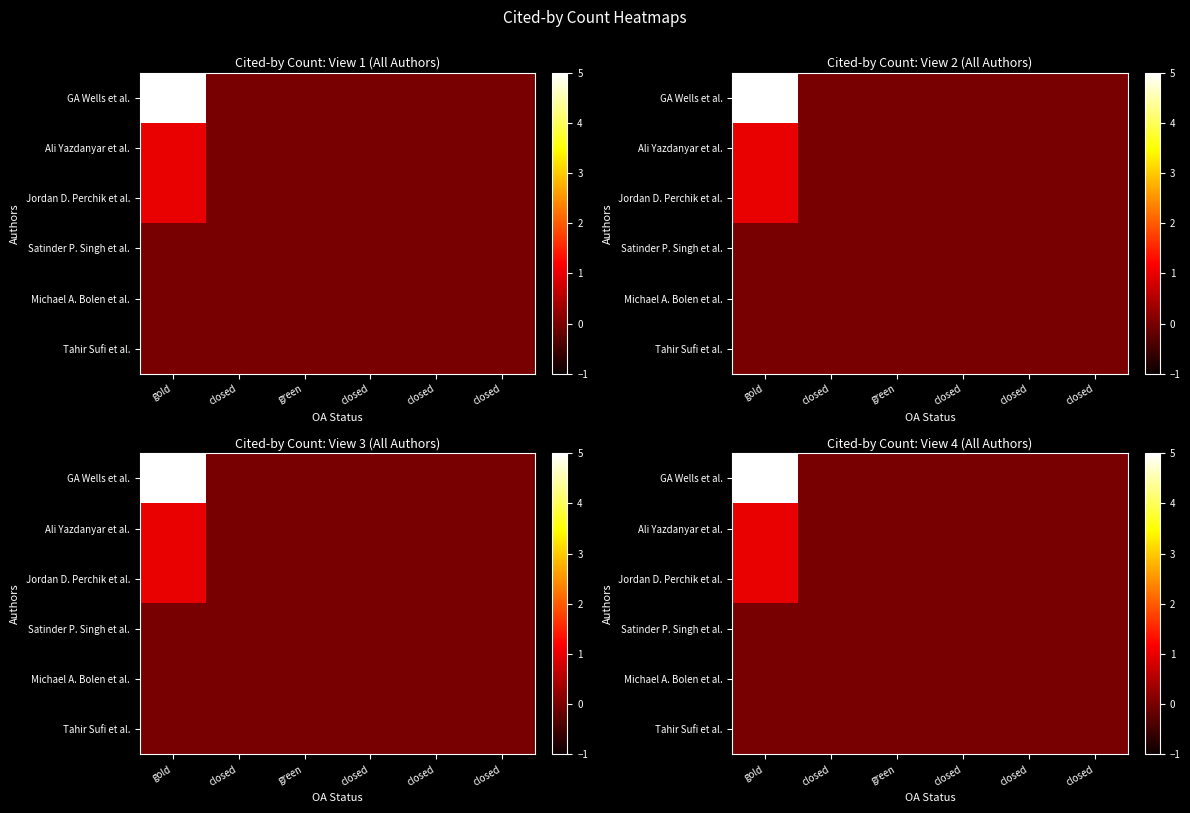

At which label is Michael A. Bolen et al. closest to 0?

gold